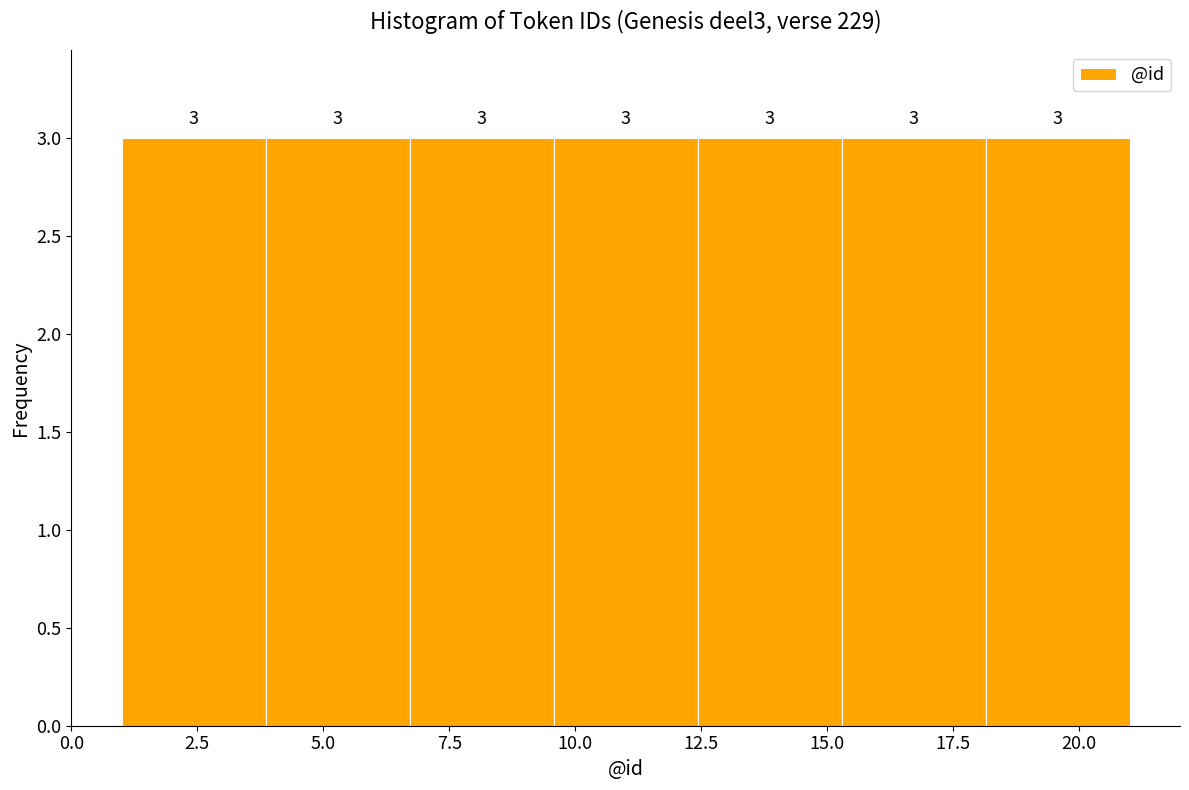

How tall is the bar that spans 12.5 to 15.5 on the x-axis? The bar edges are not printed on the chart, so give them approximately, as read against the axis.

3